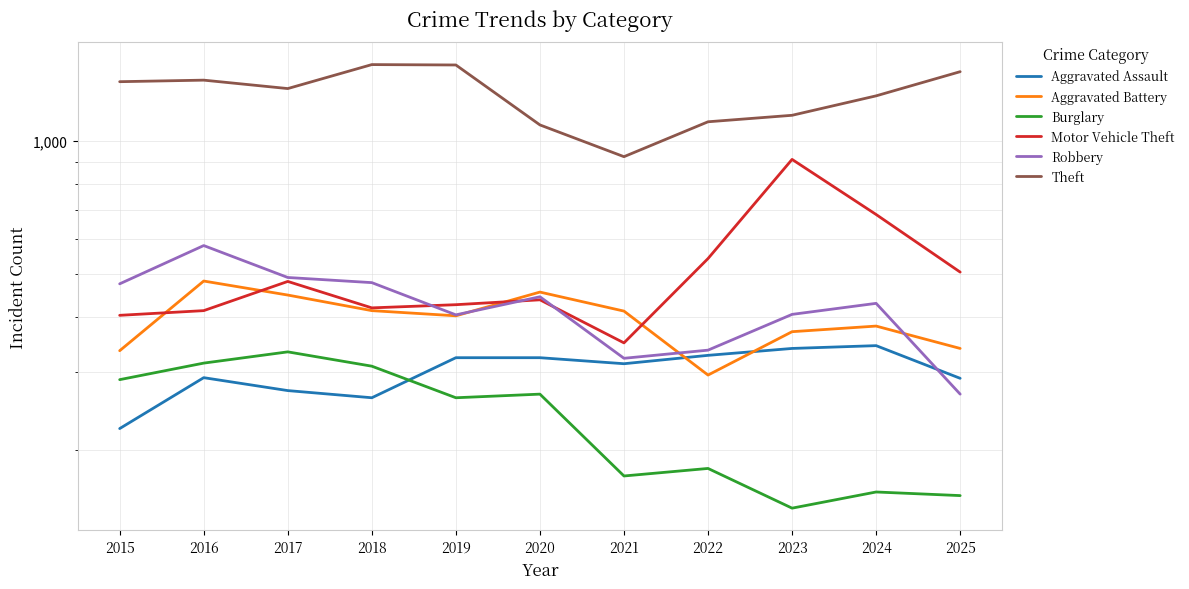

What is the difference between the second highest and minimum values in the Motor Vehicle Theft series?

333